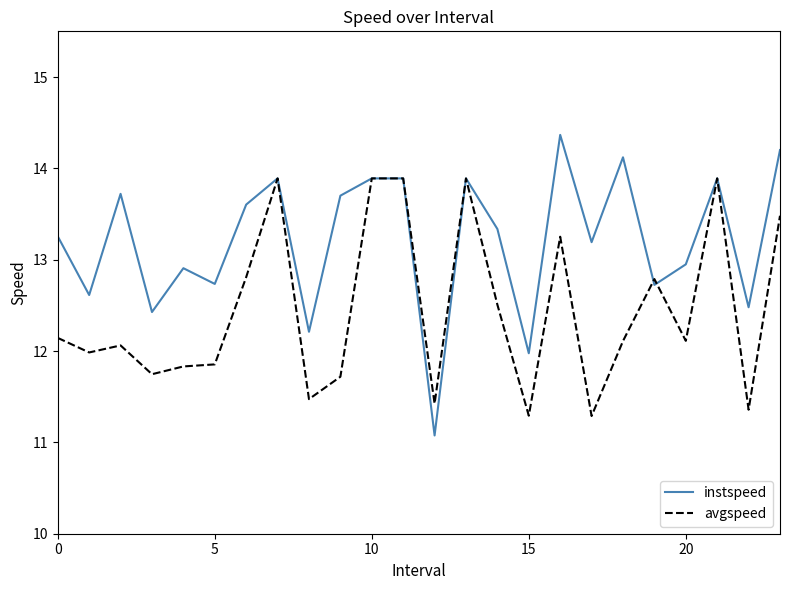

Which series has the largest total across all categories?

instspeed